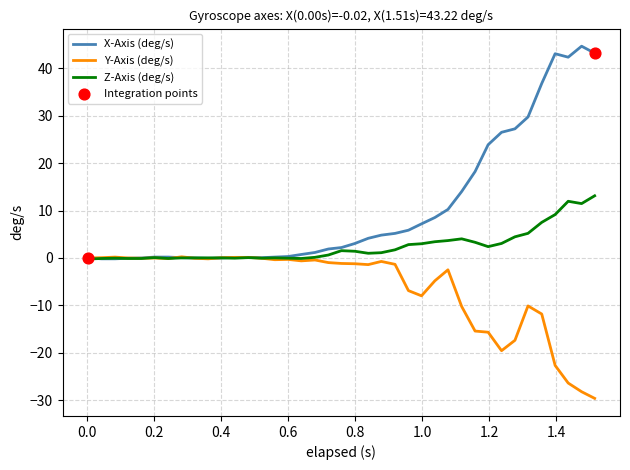

What is the maximum value for Z-Axis (deg/s)?

13.1